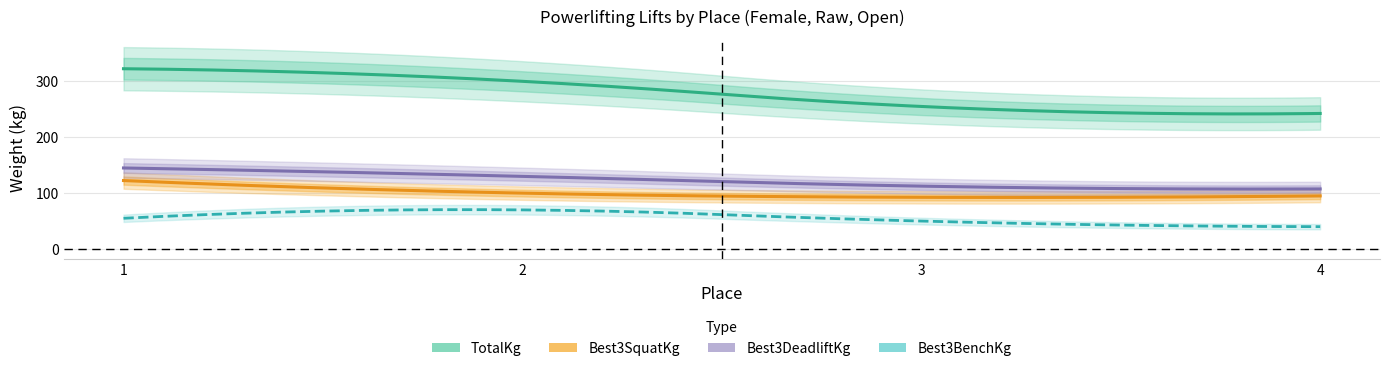

True or false: Best3DeadliftKg and Best3SquatKg intersect in this chart.

False